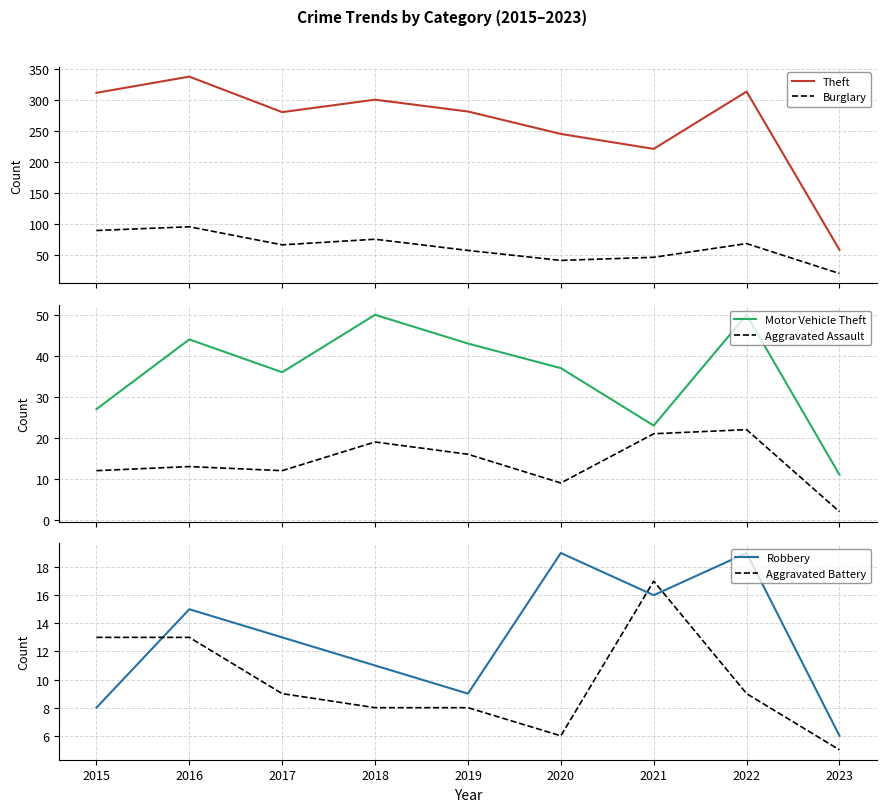

Reading right to left, list all the values displayed in this chart.

Theft: 2023=59	2022=313	2021=221	2020=245	2019=281	2018=300	2017=280	2016=337	2015=311
Burglary: 2023=21	2022=69	2021=47	2020=42	2019=58	2018=76	2017=67	2016=96	2015=90
Motor Vehicle Theft: 2023=11	2022=50	2021=23	2020=37	2019=43	2018=50	2017=36	2016=44	2015=27
Aggravated Assault: 2023=2	2022=22	2021=21	2020=9	2019=16	2018=19	2017=12	2016=13	2015=12
Robbery: 2023=6	2022=19	2021=16	2020=19	2019=9	2018=11	2017=13	2016=15	2015=8
Aggravated Battery: 2023=5	2022=9	2021=17	2020=6	2019=8	2018=8	2017=9	2016=13	2015=13